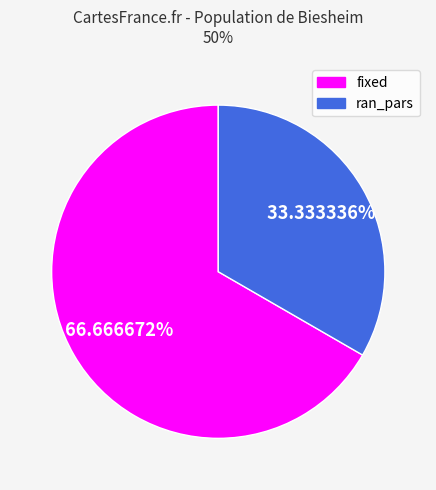

What is the ratio of the value at ran_pars to the value at fixed?

0.5